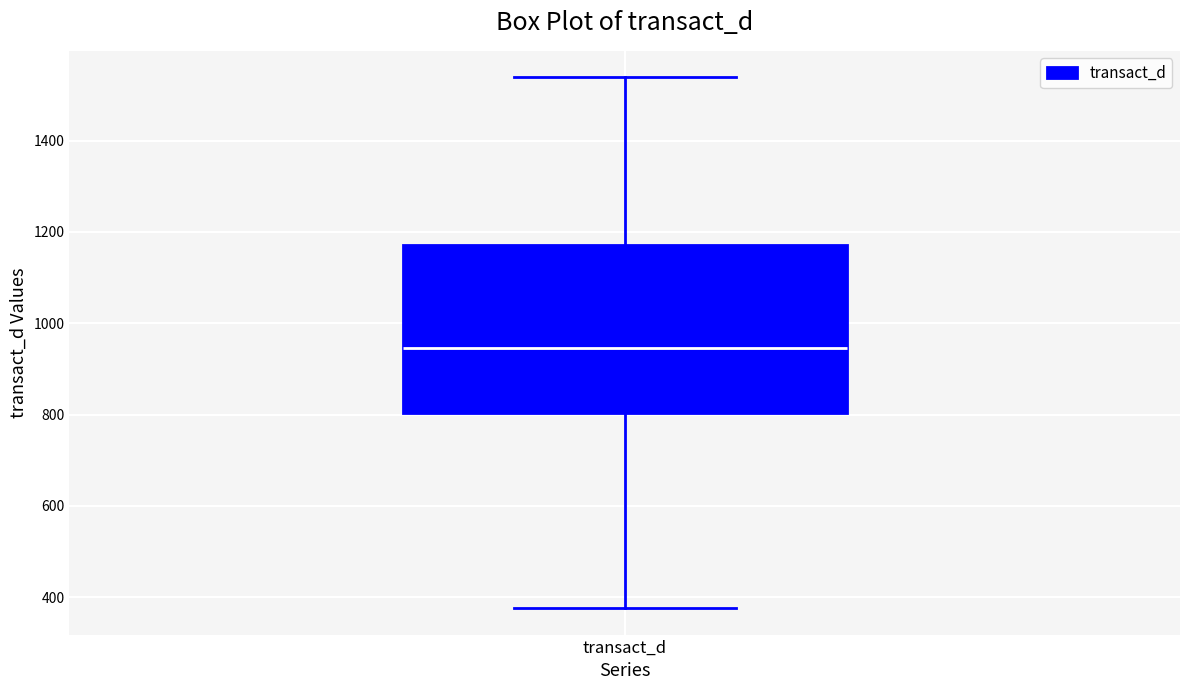

Read this box plot against the y-axis: the position of the median line, the range covered by the box, and the ends of both whiskers. The values are not printed on the chart, so give them approximately, as read against the axis.

median 940, box 800 to 1180, whiskers 380 to 1540